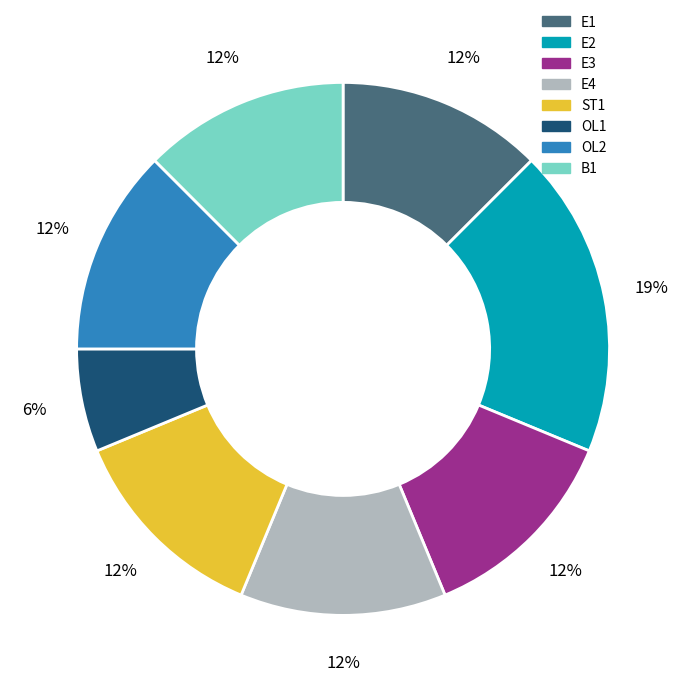

Is the sum of ST1 and E1 greater than half?

No